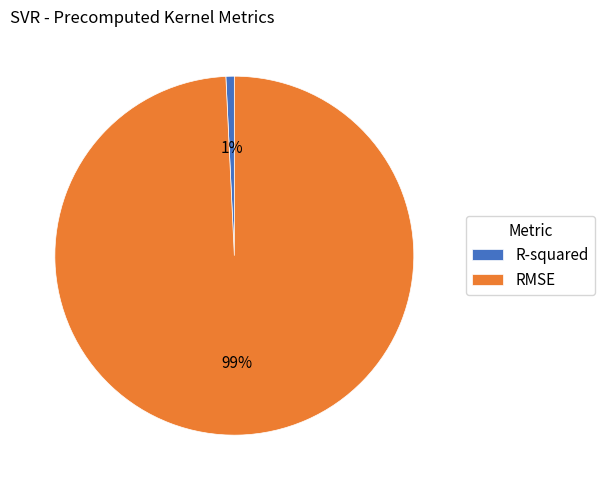

Combined, do RMSE and R-squared account for over 50%?

Yes